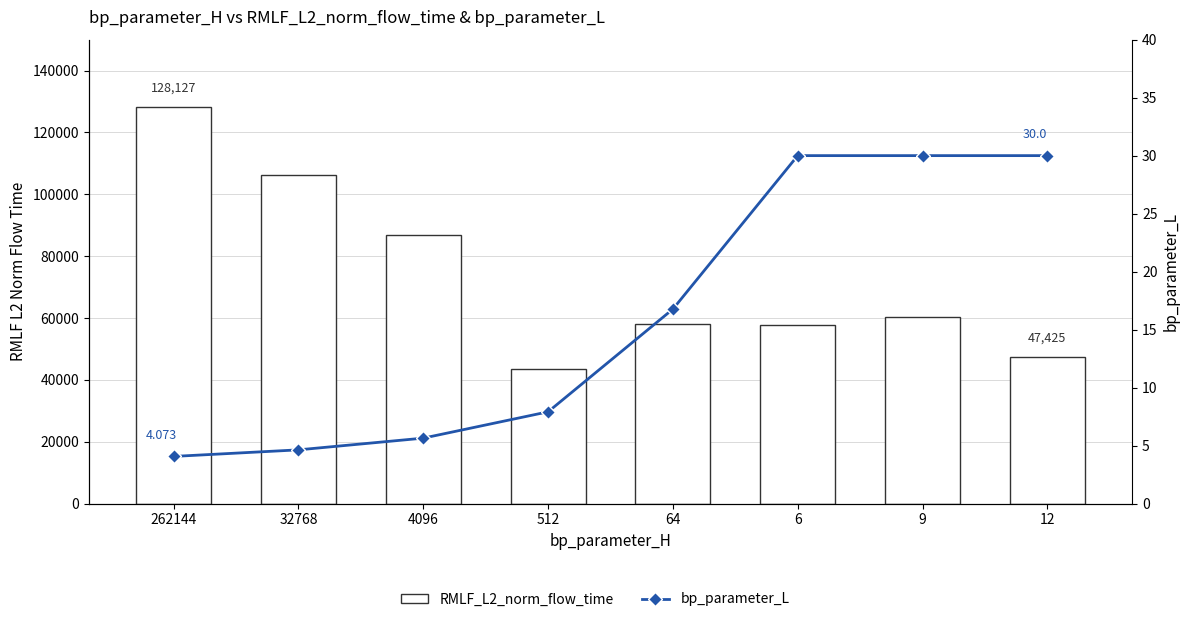

What is the difference between the bp_parameter_L values at 4096 and 6?

24.4